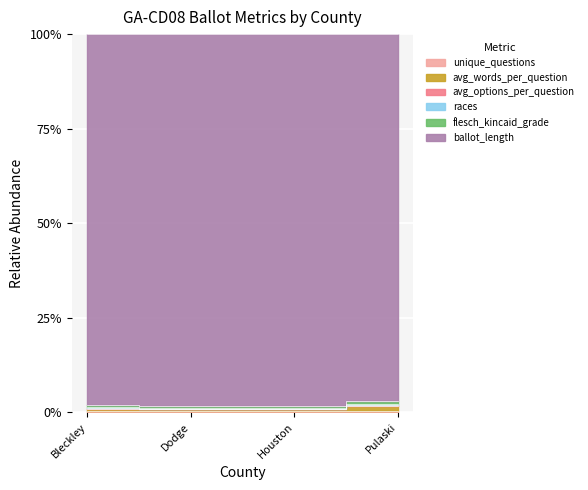

What is the difference between the unique_questions values at Bleckley and Houston?

0.3